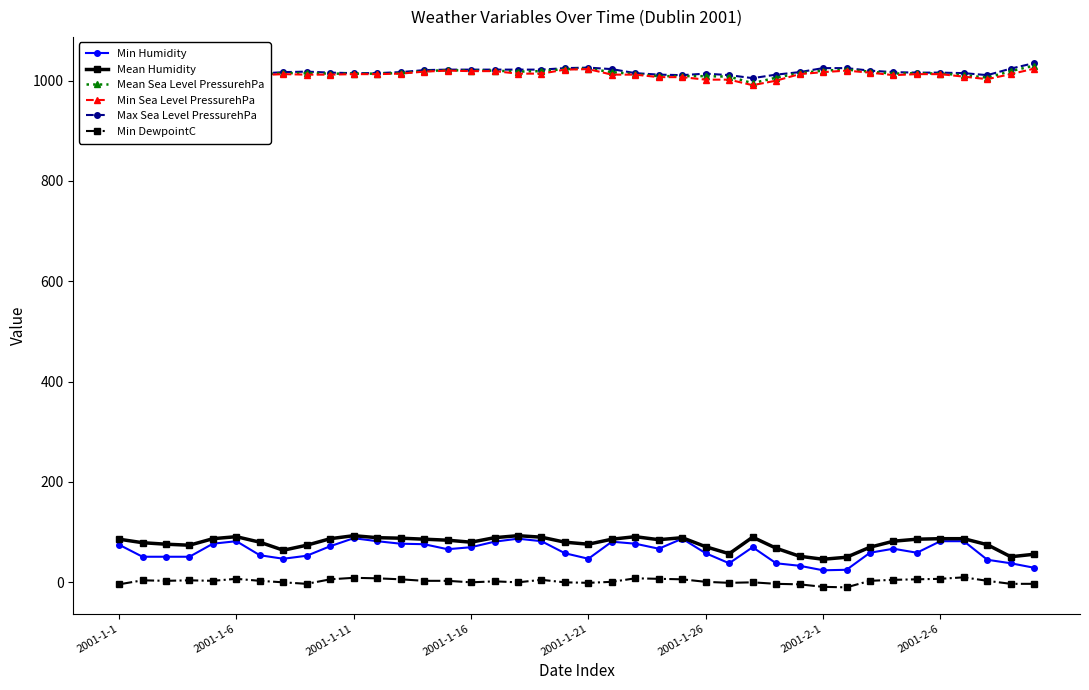

At how many categories does at least one series exceed 724?

40